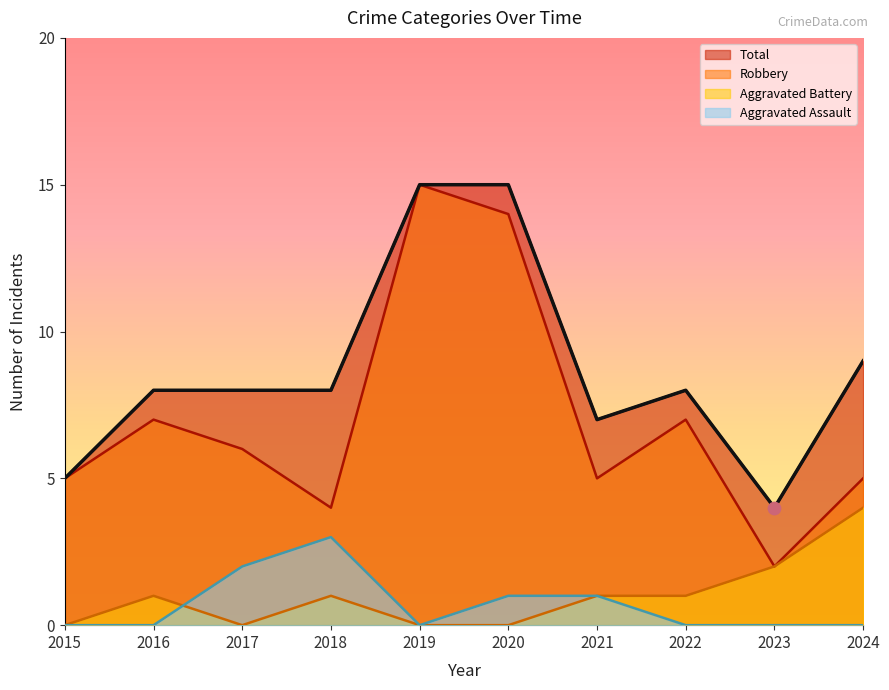

At how many categories does at least one series exceed 9?

2